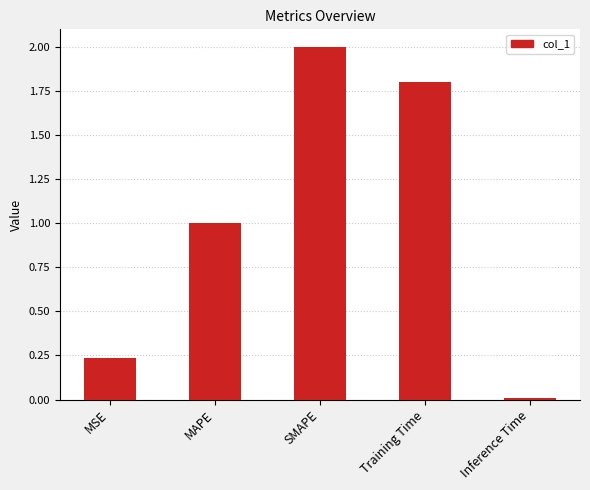

What is the change in value from MSE to MAPE?

+0.8